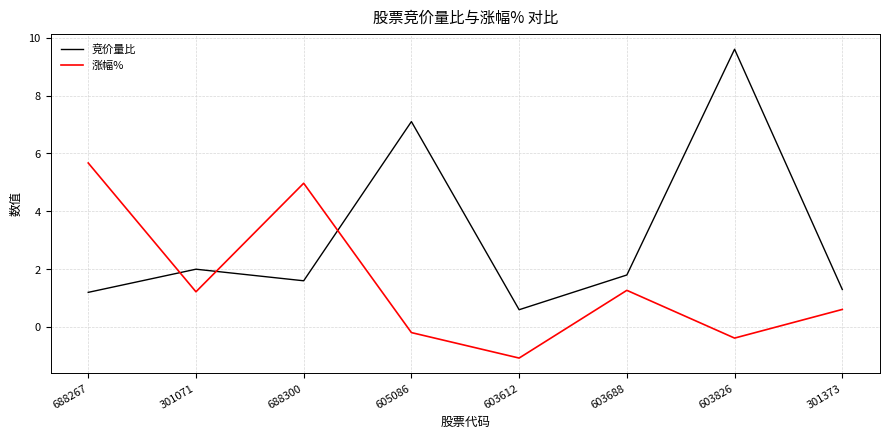

Between which two adjacent categories do 竞价量比 and 涨幅% first intersect?

688267 and 301071